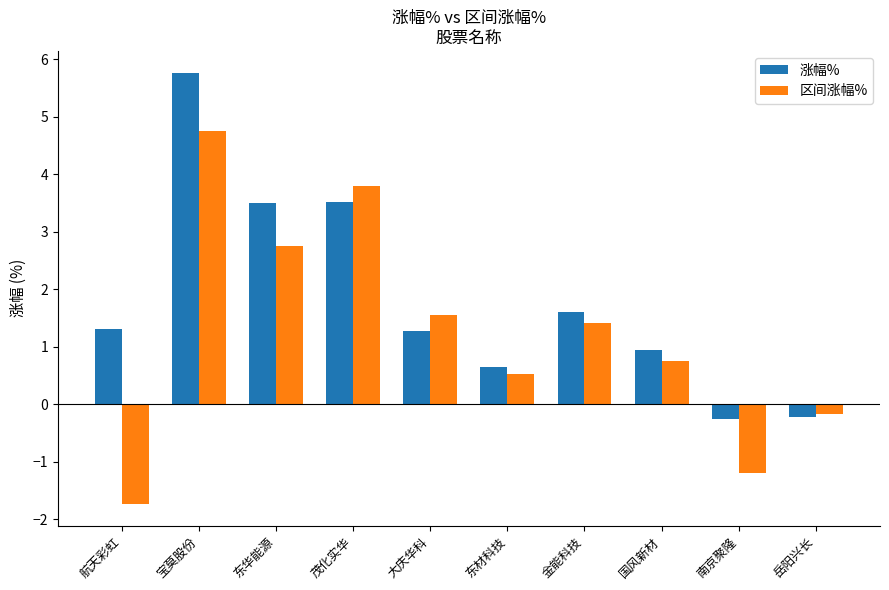

Which label corresponds to the smallest value in the chart?

航天彩虹